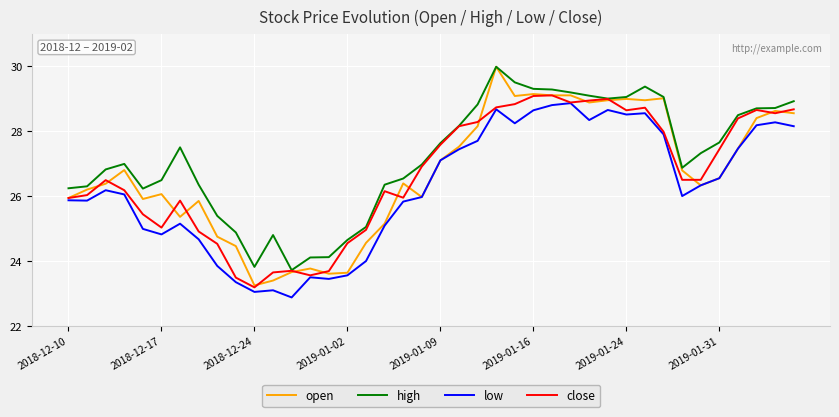

True or false: low and high intersect in this chart.

False